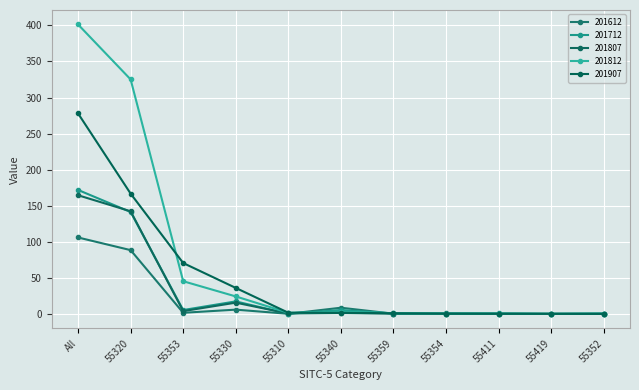

The 201907 series shows 170.0 at 55352. True or false?

False